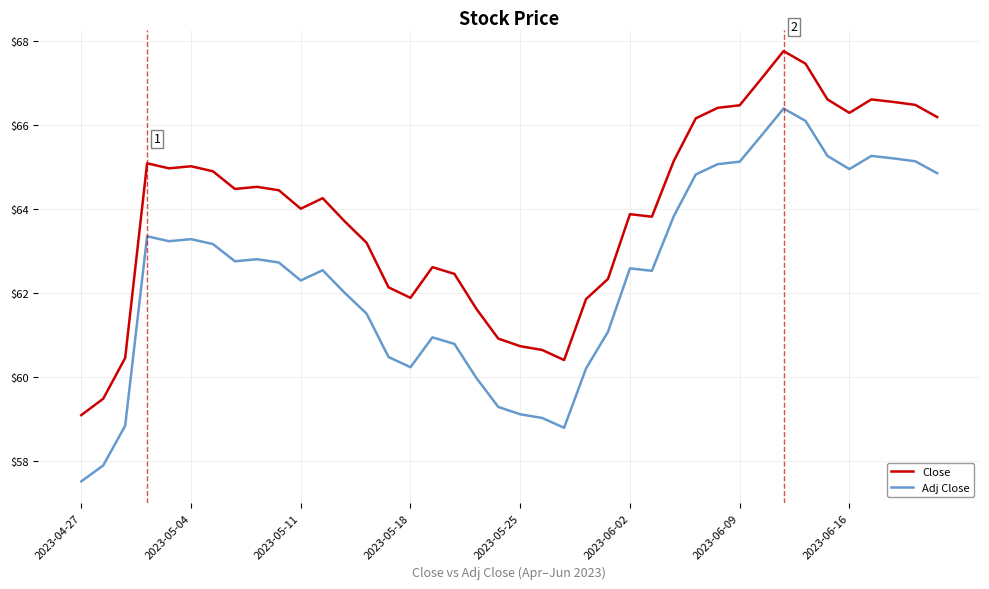

List the series in order of their peak value, highest first.

Close, Adj Close